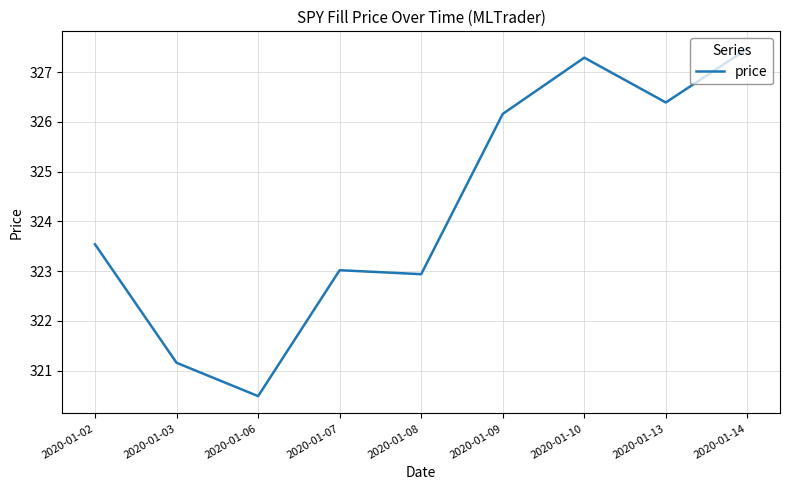

What is the difference between the second highest and minimum values?

6.8